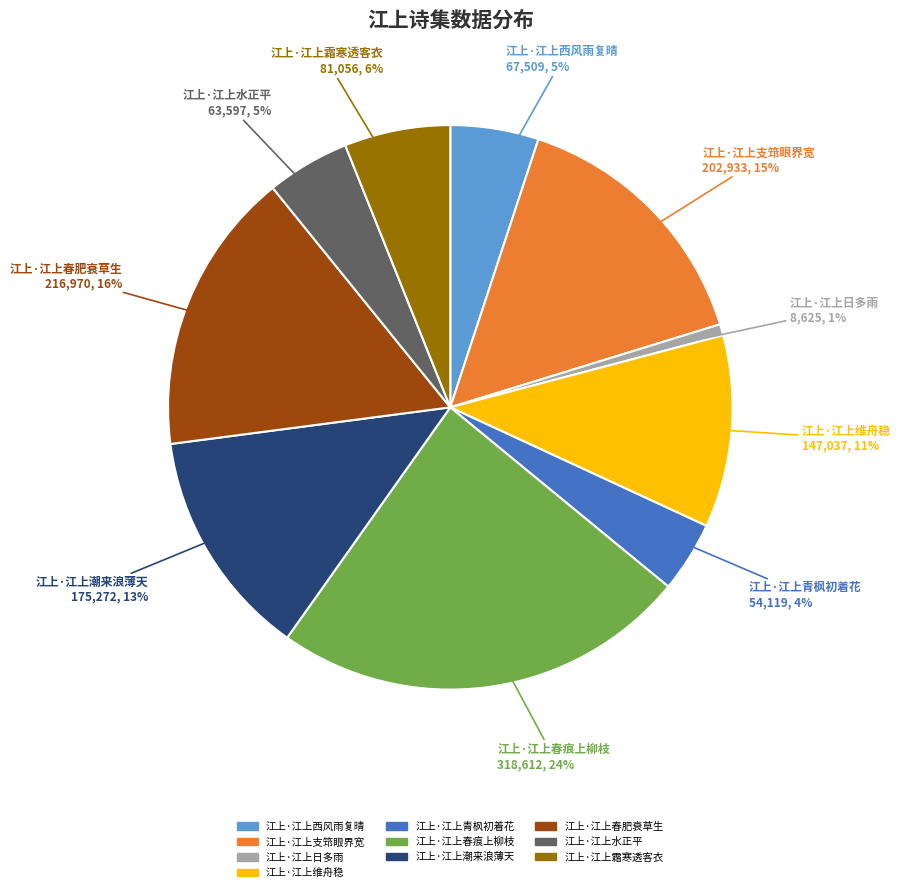

Count the number of slices in the pie.

10